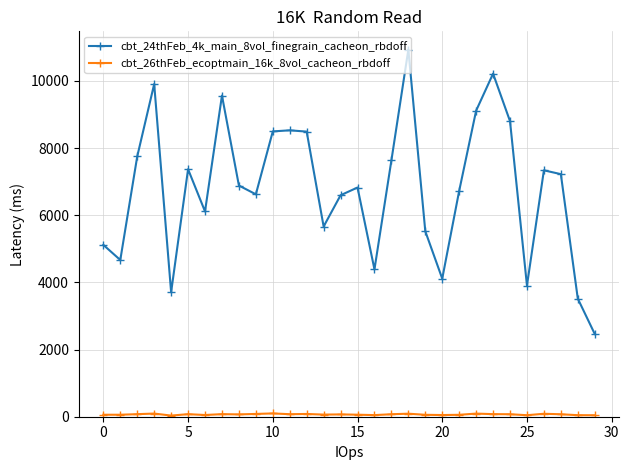

Which series has the largest range (max minus min)?

cbt_24thFeb_4k_main_8vol_finegrain_cacheon_rbdoff